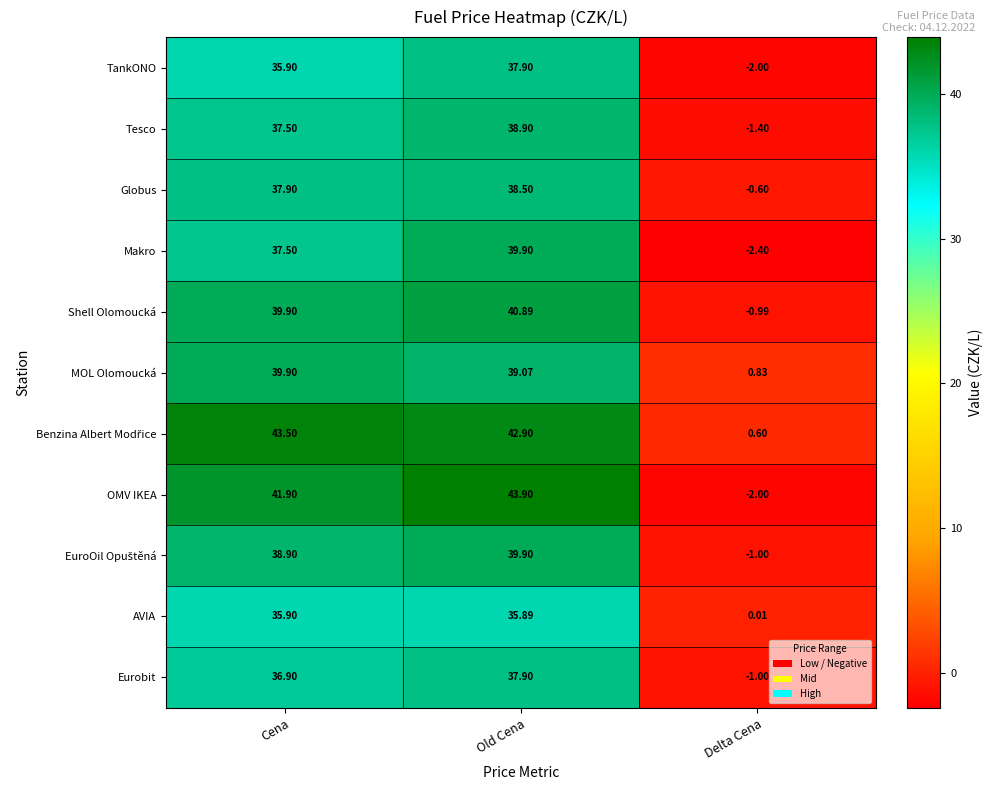

Which series has the largest range (max minus min)?

OMV IKEA